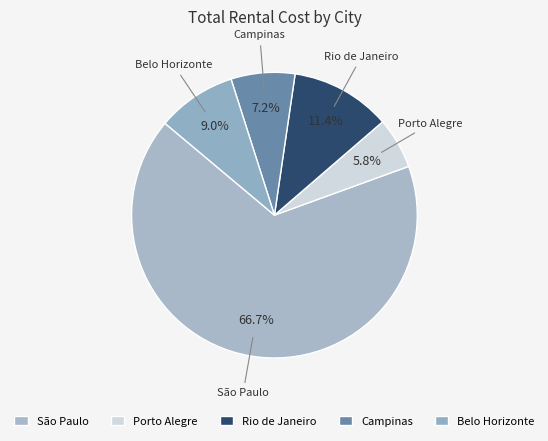

Which slice is the smallest?

Porto Alegre